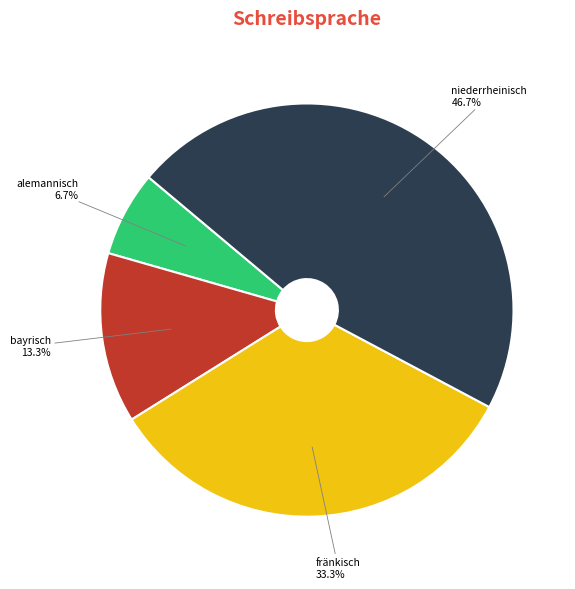

Is there any slice that represents more than half of the pie?

No